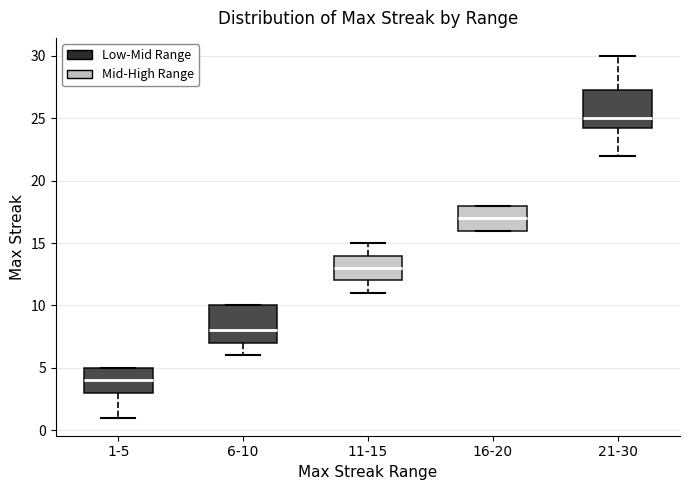

Reading left to right, read every box against the y-axis: the position of its median line, the range the box covers, and the ends of its whiskers. The values are not printed on the chart, so give them approximately, as read against the axis.

1-5: median 4.0, box 3.0 to 5.0, whiskers 1.0 to 5.0
6-10: median 8.0, box 7.0 to 10.0, whiskers 6.0 to 10.0
11-15: median 13.0, box 12.0 to 14.0, whiskers 11.0 to 15.0
16-20: median 17.0, box 16.0 to 18.0, whiskers 16.0 to 18.0
21-30: median 25.0, box 24.5 to 27.5, whiskers 22.0 to 30.0